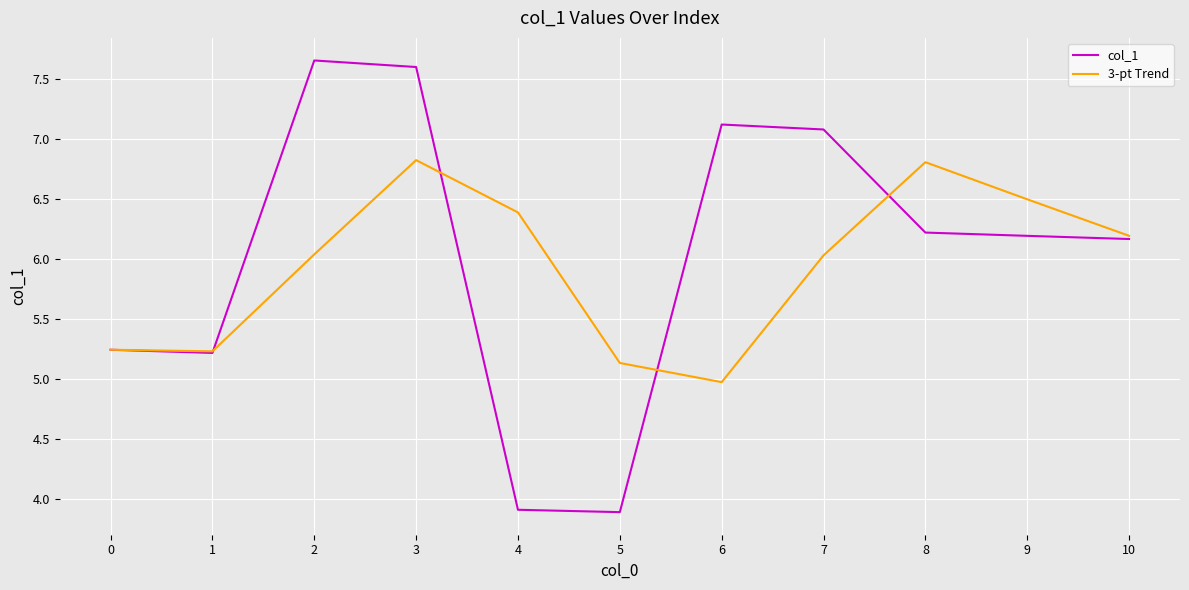

Is it true that col_1 equals 6.2 at 8?

True